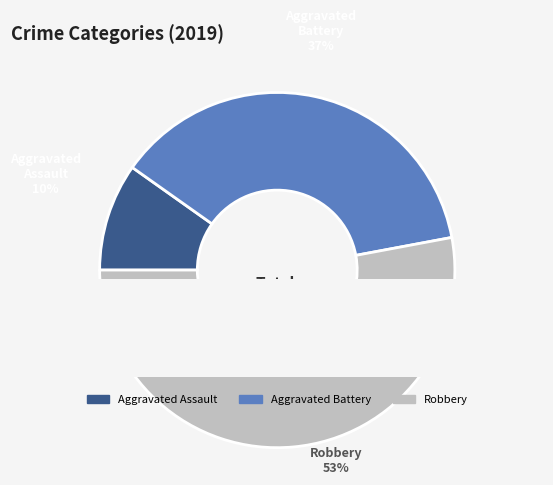

What portion of the pie excludes Aggravated Assault?

90.2%